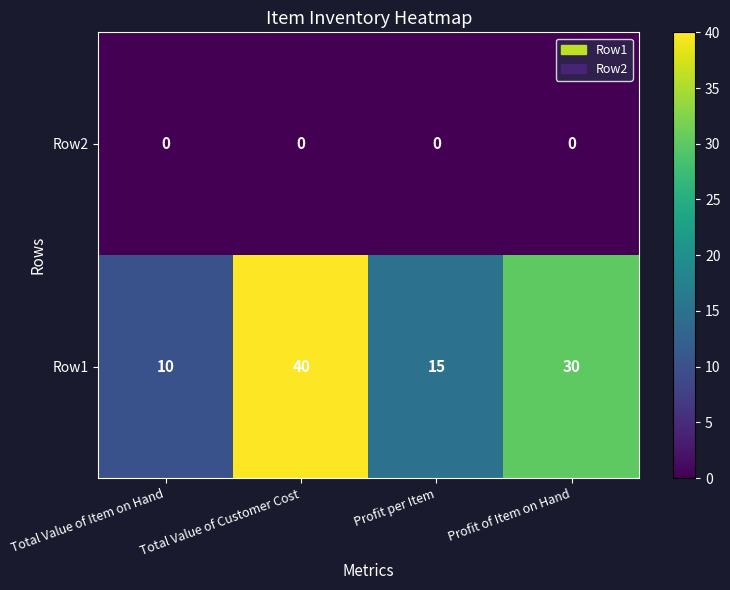

List the series in order of their overall mean, lowest first.

Row2, Row1